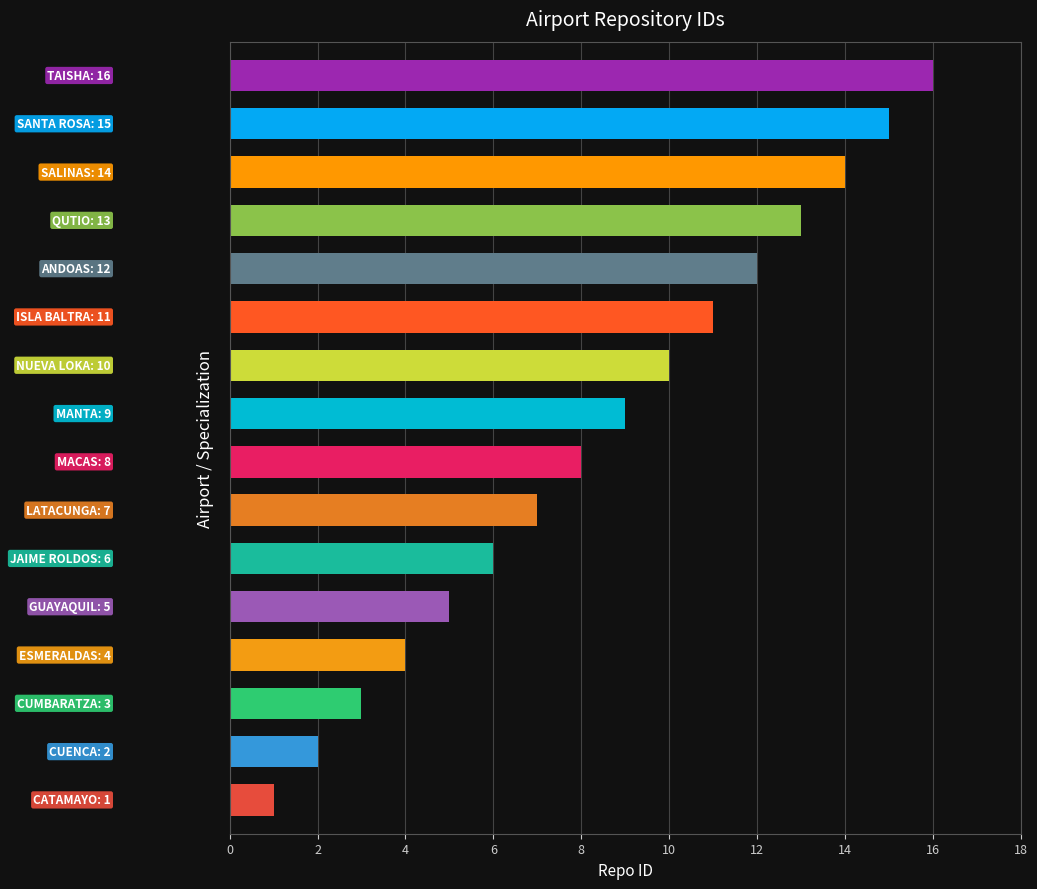

What is the maximum value shown in the chart?

16